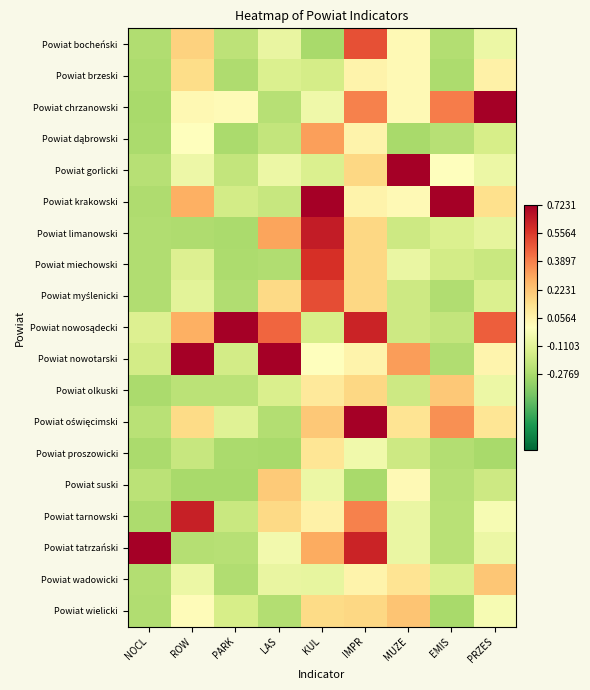

How many data points does each series have?

9